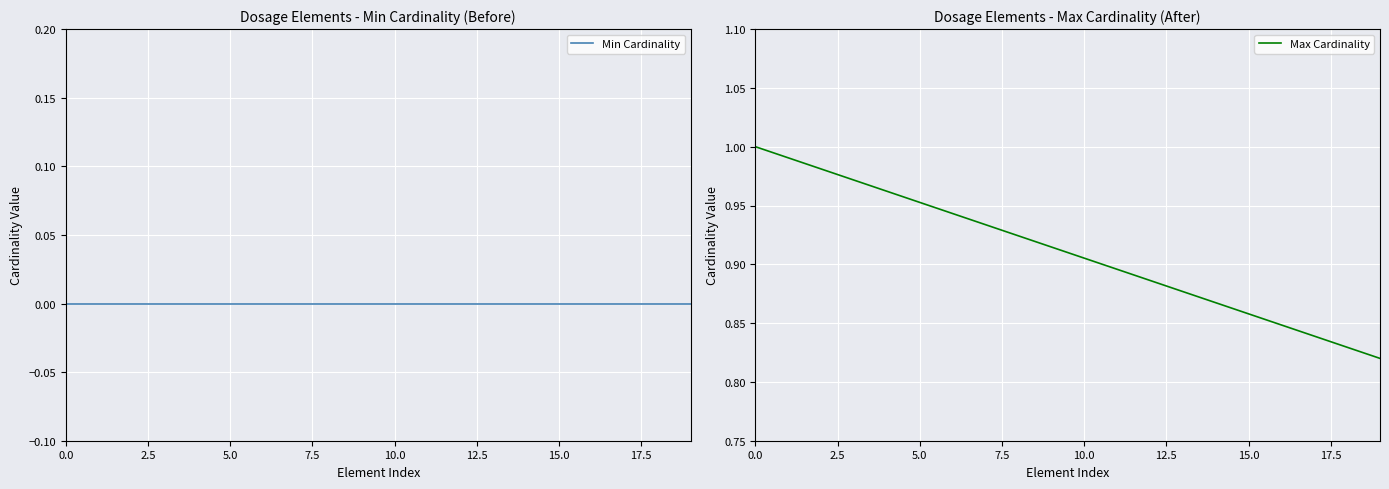

True or false: Max Cardinality and Min Cardinality intersect in this chart.

False